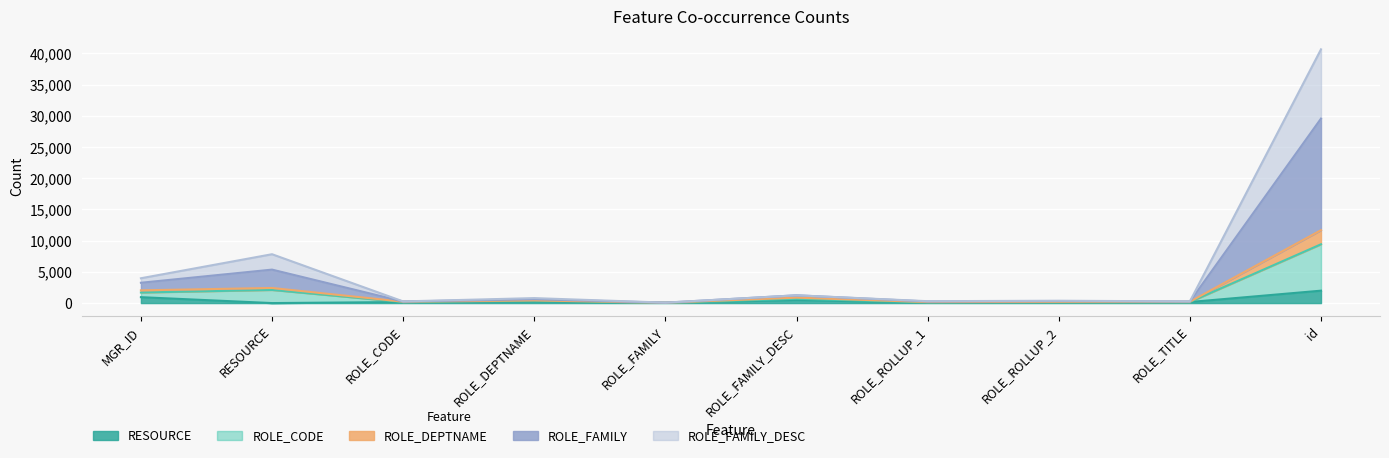

At how many categories does at least one series exceed 5672?

2